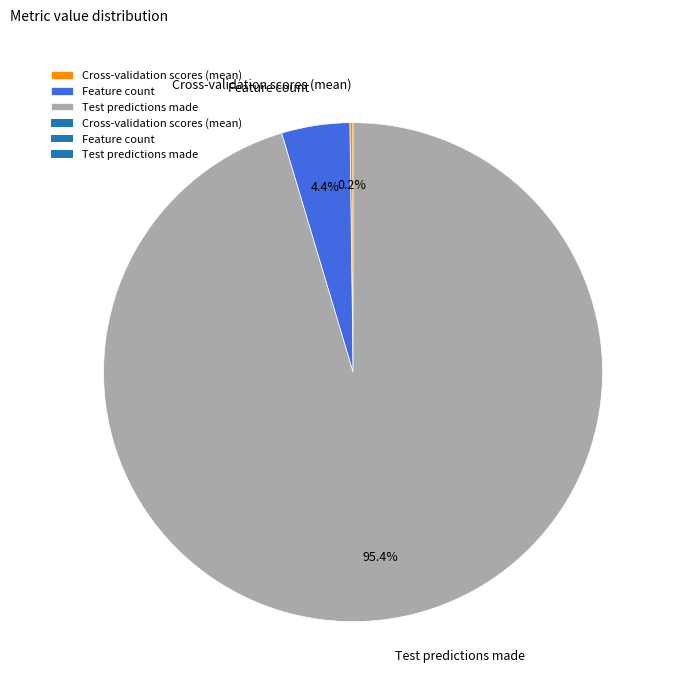

Which category accounts for the majority?

Test predictions made